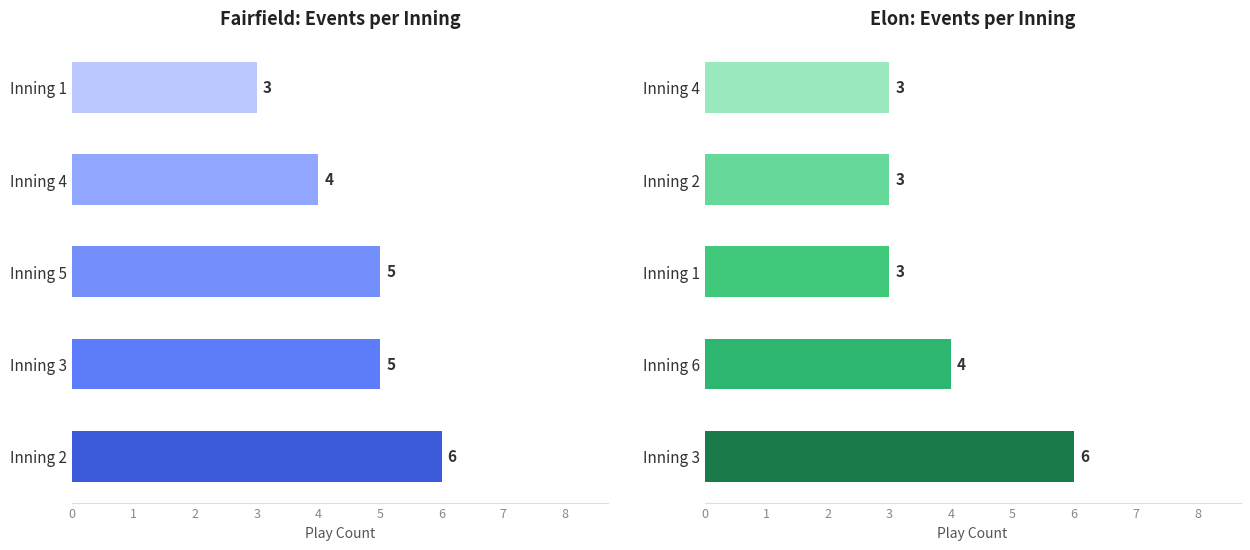

Which label corresponds to the smallest value in the chart?

4